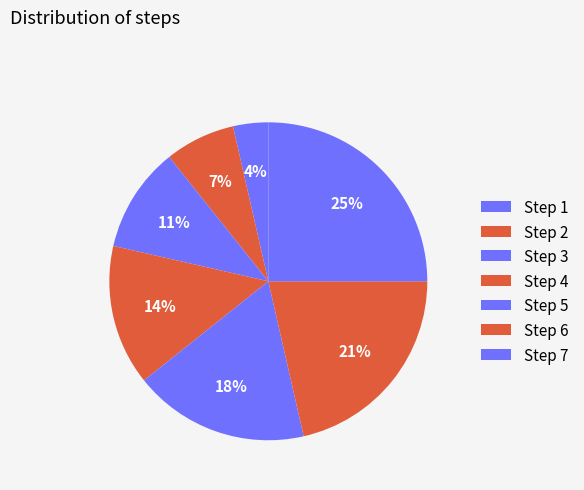

To the nearest percent, what is the difference between the largest and smallest slice percentages?

21%